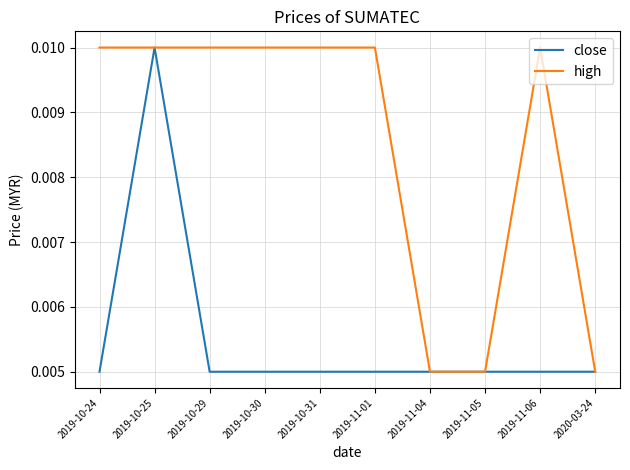

List the series in order of their overall mean, lowest first.

close, high